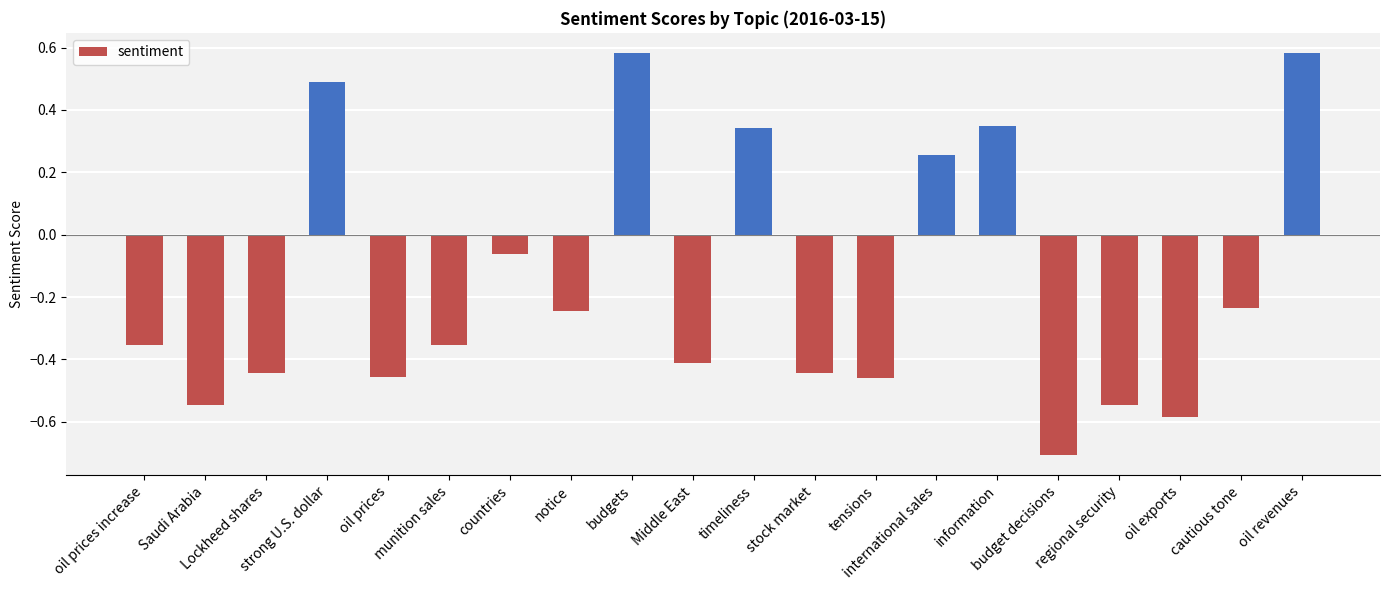

What is the smallest value displayed?

-0.7